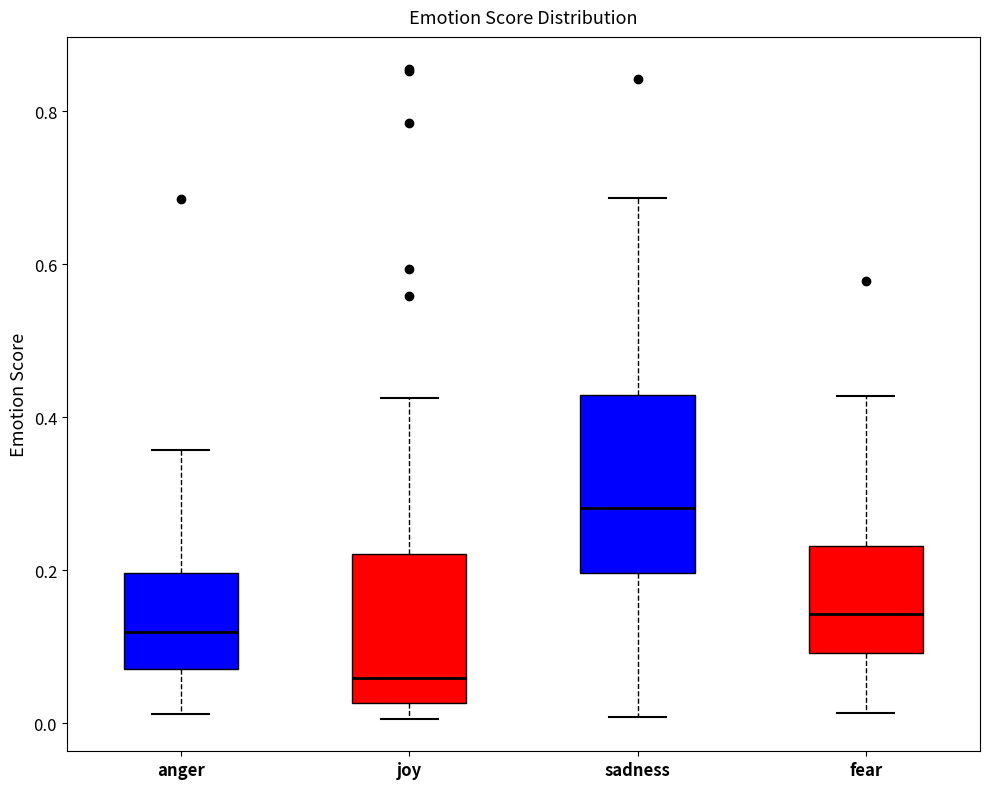

Which box has the lowest median line?

joy